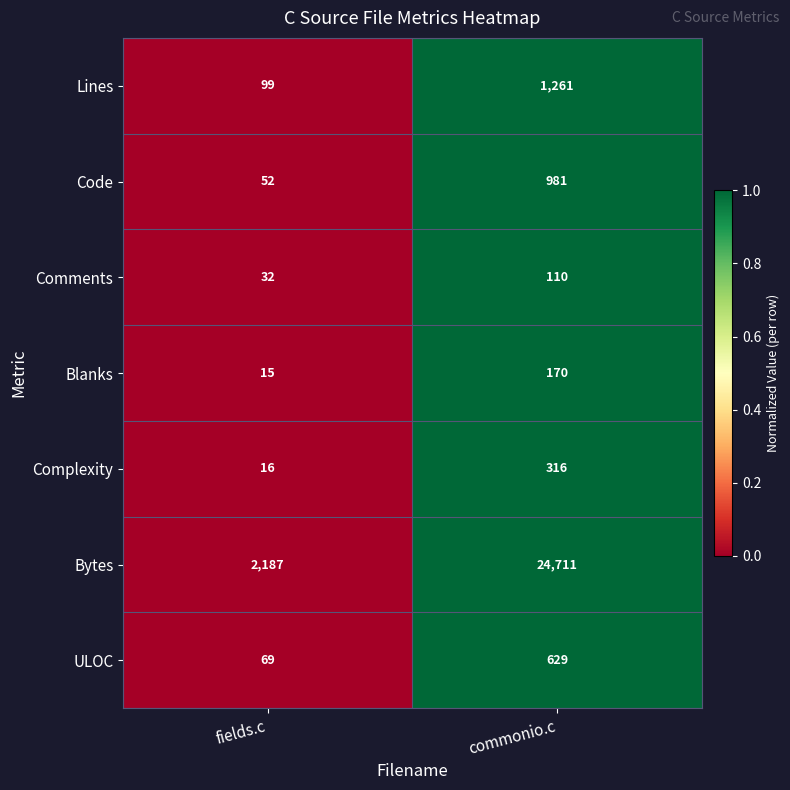

Rank the series by their maximum value, from lowest to highest.

Comments, Blanks, Complexity, ULOC, Code, Lines, Bytes